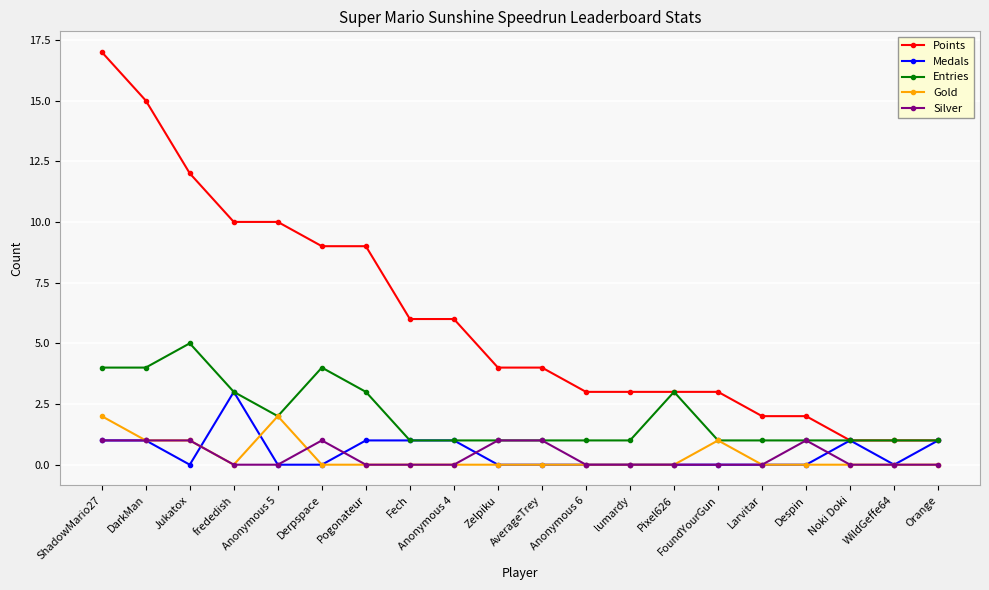

Rank the series by their maximum value, from lowest to highest.

Silver, Gold, Medals, Entries, Points